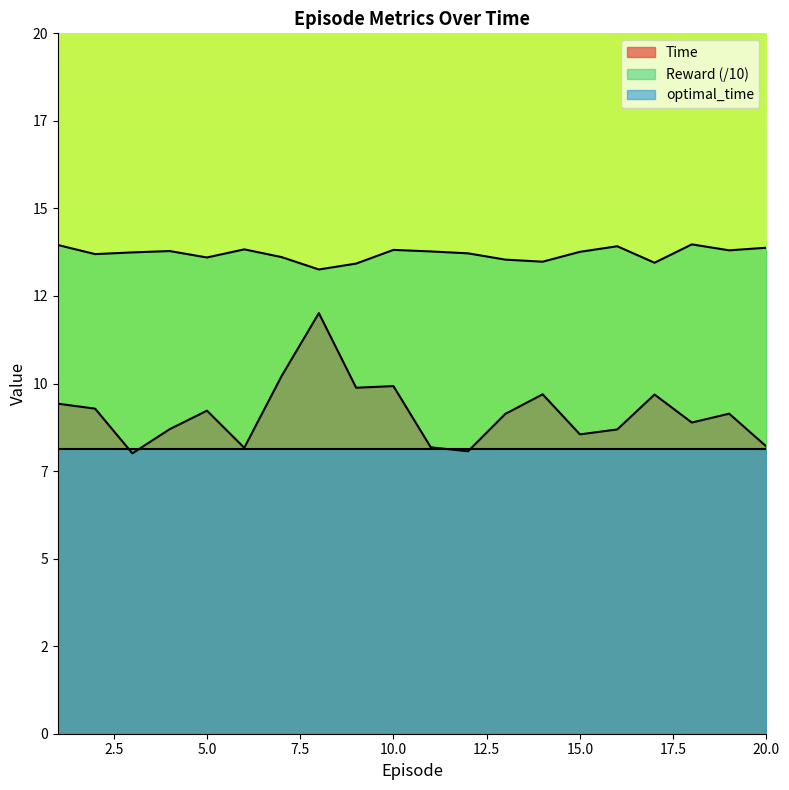

What is the maximum value shown in the chart?

14.0